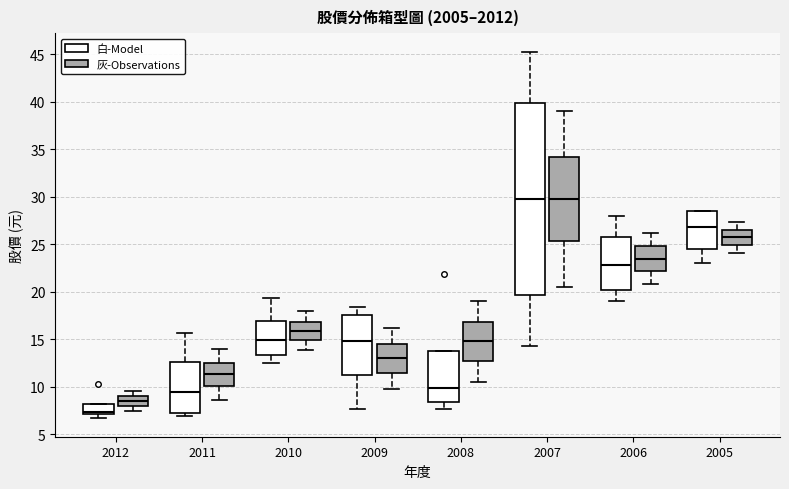

Reading left to right, read every box against the y-axis: the position of its median line, the range the box covers, and the ends of its whiskers. The values are not printed on the chart, so give them approximately, as read against the axis.

2012 (白-Model): median 7.5, box 7.0 to 8.0, whiskers 6.5 to 8.0
2012 (灰-Observations): median 8.5, box 8.0 to 9.0, whiskers 7.5 to 9.5
2011 (白-Model): median 9.5, box 7.0 to 12.5, whiskers 7.0 (just below the box's lower edge) to 15.5
2011 (灰-Observations): median 11.5, box 10.0 to 12.5, whiskers 8.5 to 14.0
2010 (白-Model): median 15.0, box 13.5 to 17.0, whiskers 12.5 to 19.5
2010 (灰-Observations): median 16.0, box 15.0 to 17.0, whiskers 14.0 to 18.0
2009 (白-Model): median 15.0, box 11.0 to 17.5, whiskers 7.5 to 18.5
2009 (灰-Observations): median 13.0, box 11.5 to 14.5, whiskers 10.0 to 16.0
2008 (白-Model): median 10.0, box 8.5 to 13.5, whiskers 7.5 to 13.5
2008 (灰-Observations): median 15.0, box 12.5 to 17.0, whiskers 10.5 to 19.0
2007 (白-Model): median 30.0, box 19.5 to 40.0, whiskers 14.5 to 45.5
2007 (灰-Observations): median 30.0, box 25.5 to 34.0, whiskers 20.5 to 39.0
2006 (白-Model): median 23.0, box 20.0 to 26.0, whiskers 19.0 to 28.0
2006 (灰-Observations): median 23.5, box 22.0 to 25.0, whiskers 21.0 to 26.0
2005 (白-Model): median 27.0, box 24.5 to 28.5, whiskers 23.0 to 28.5
2005 (灰-Observations): median 26.0, box 25.0 to 26.5, whiskers 24.0 to 27.5